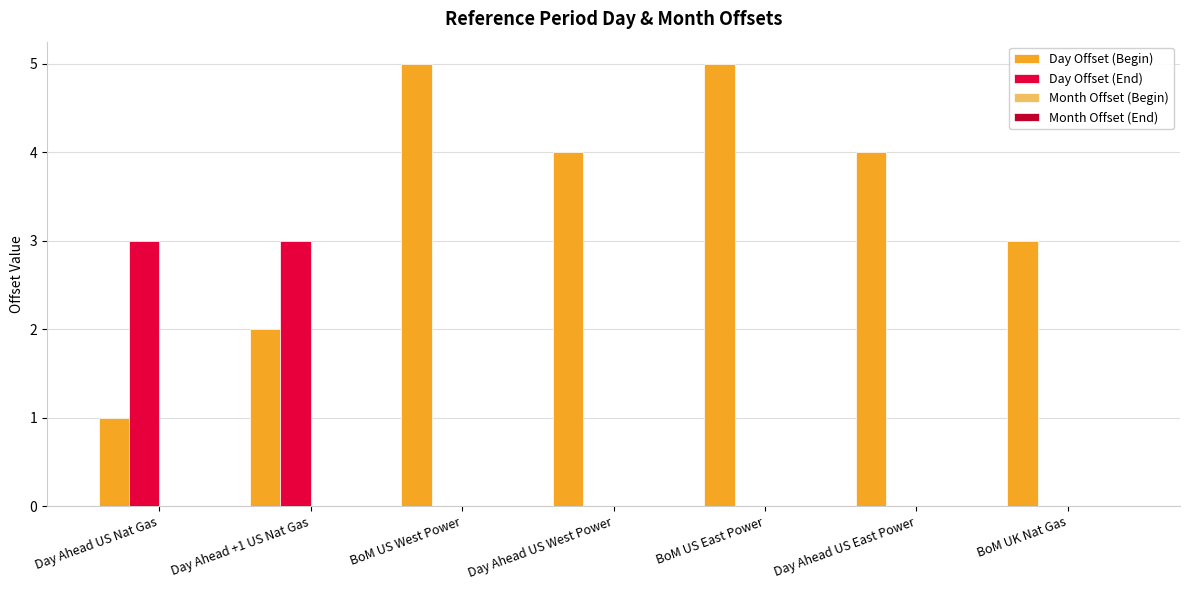

What is the total value across all series at Day Ahead US East Power?

4